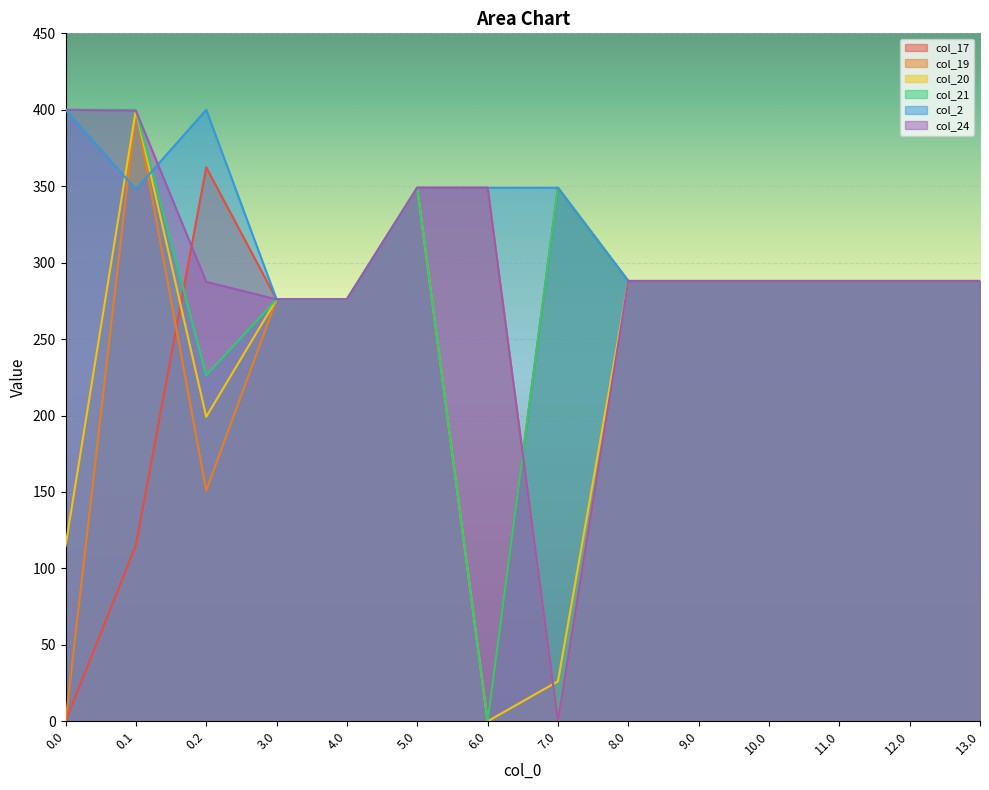

How many intersections are there between col_20 and col_17?

2